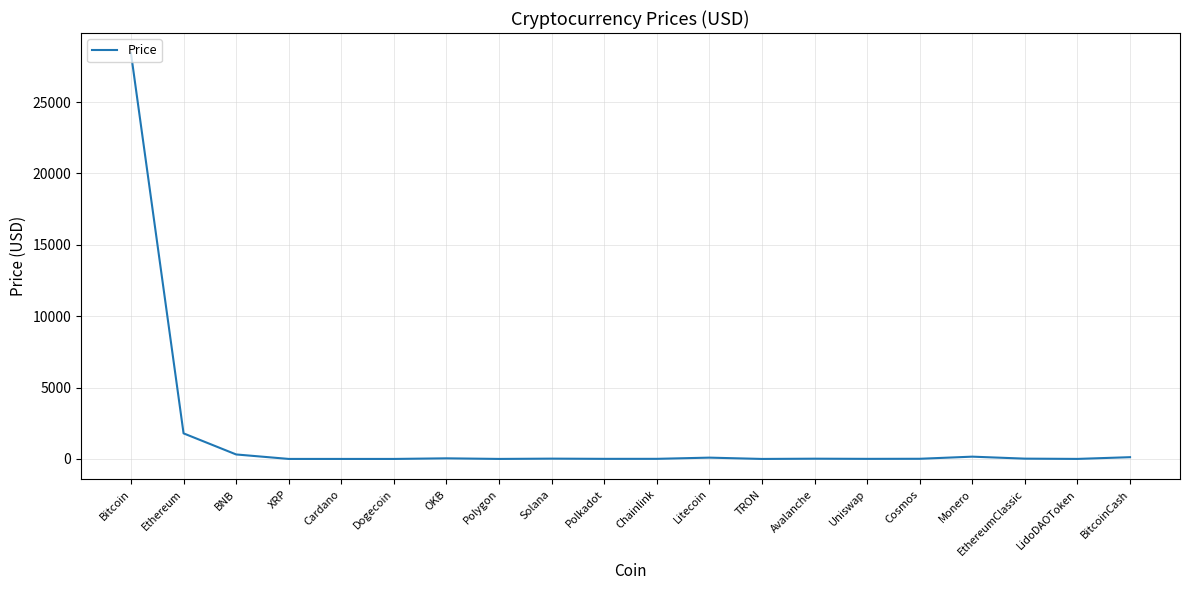

Which category has the highest value across all series?

Bitcoin